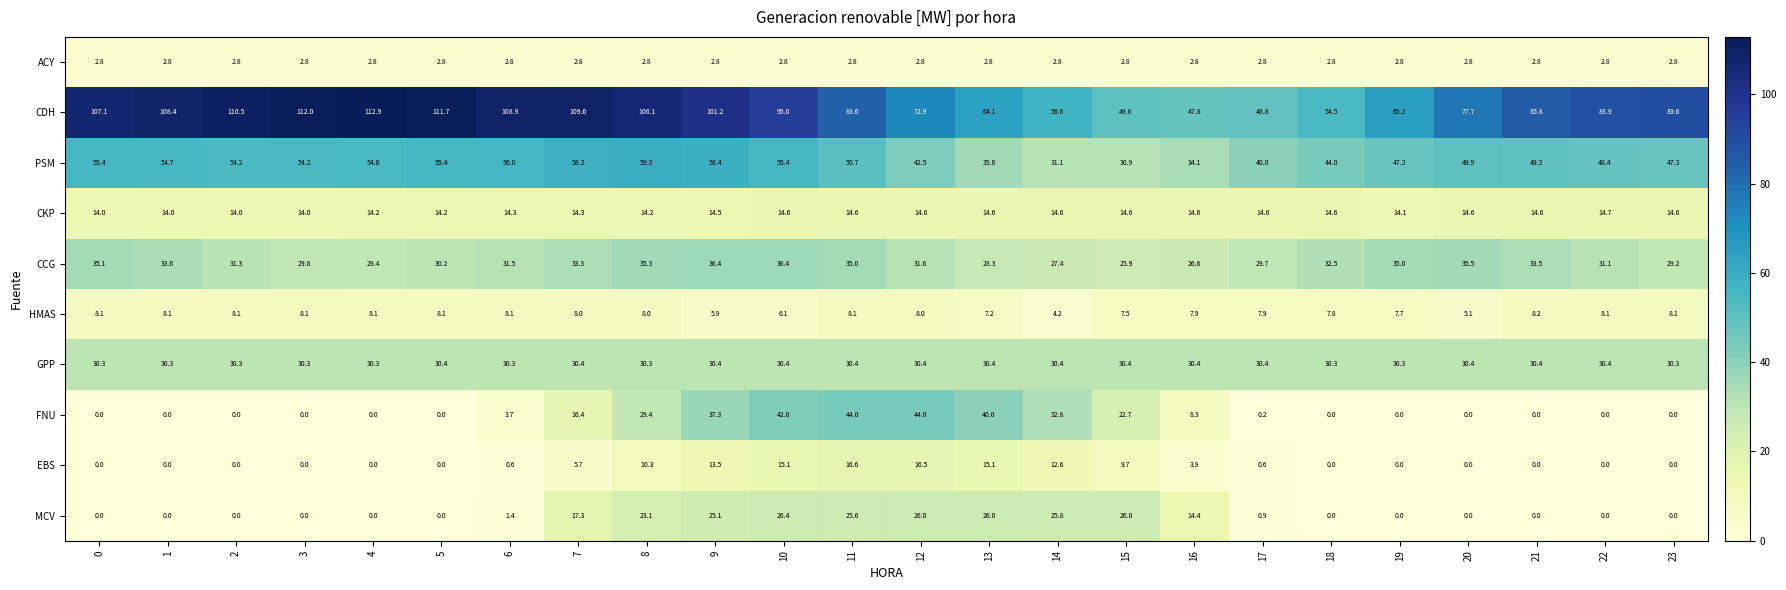

The GPP series shows 30.4 at 10. True or false?

True